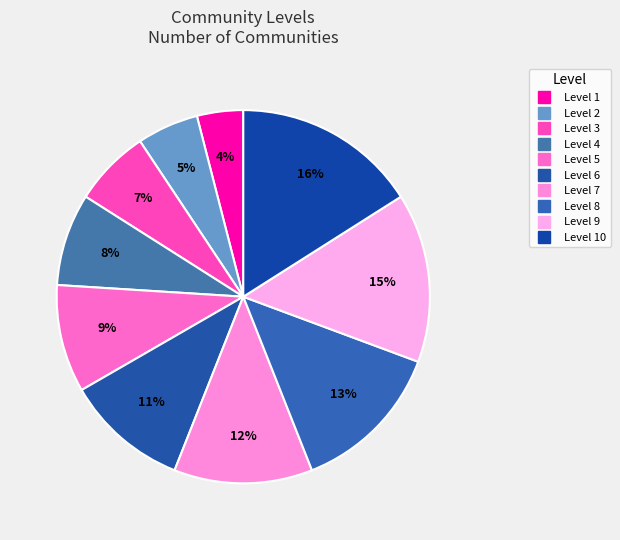

How many slices are in this pie chart?

10